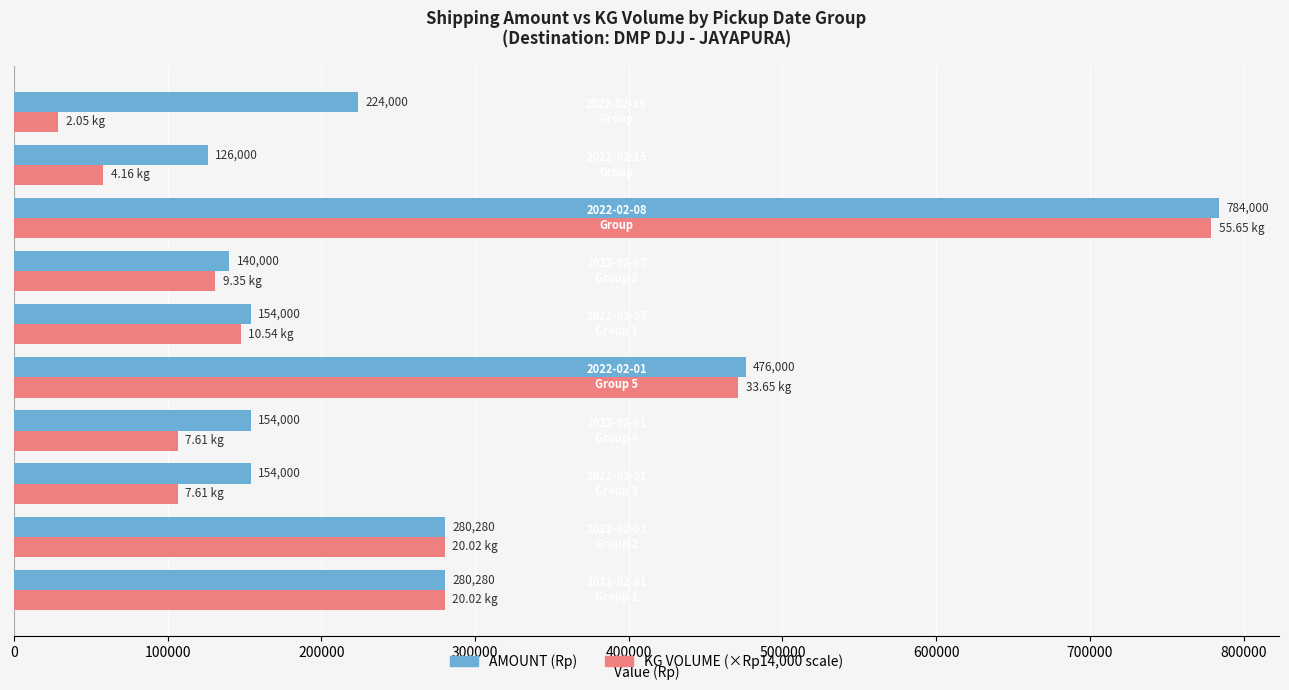

How many series are shown in this chart?

2